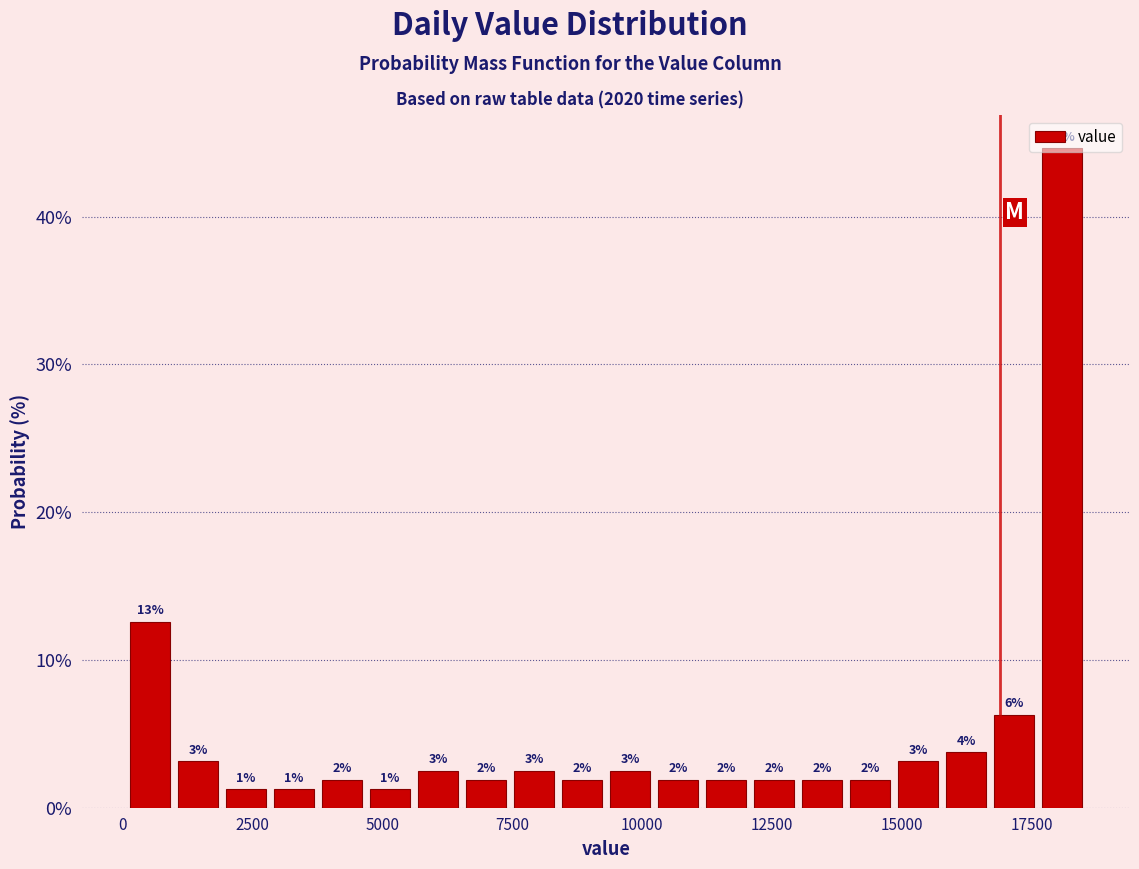

Around what value on the x-axis is the tallest bar? Give the approximate position of its centre, as read against the axis.

18000